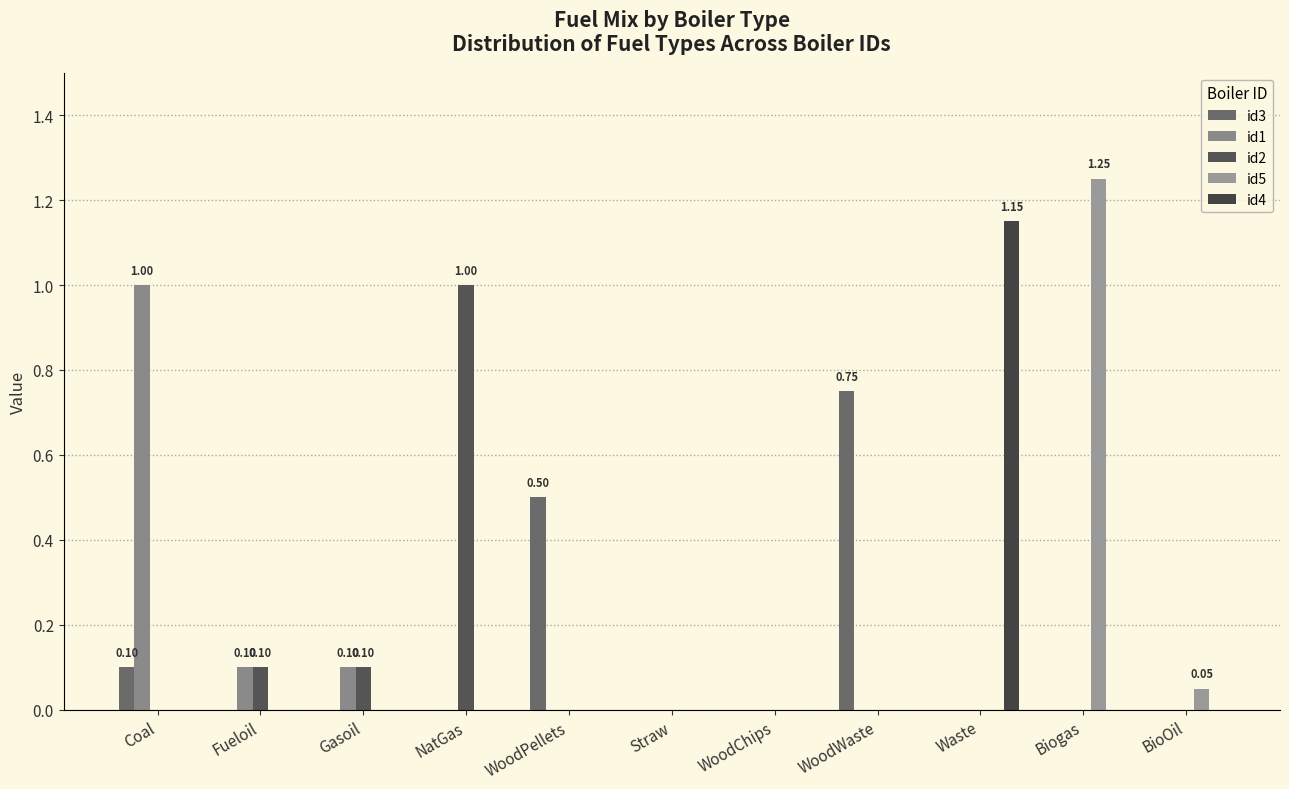

True or false: id4 has a value of -0.3 at WoodPellets.

False